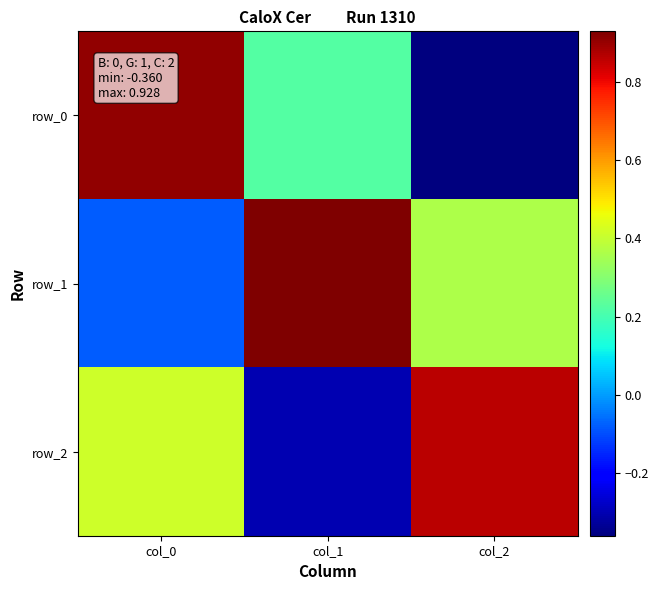

How many data points in row_1 are above 0?

2